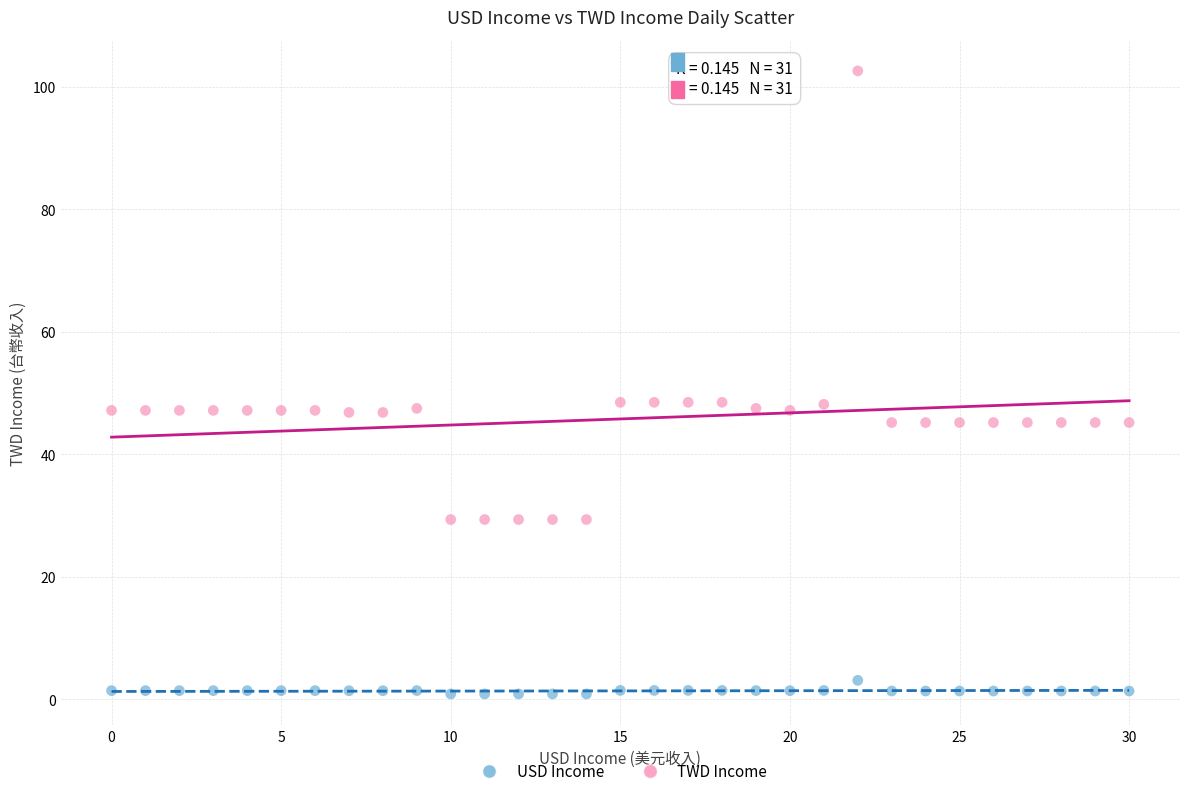

Which series contains the lowest Y value?

USD Income